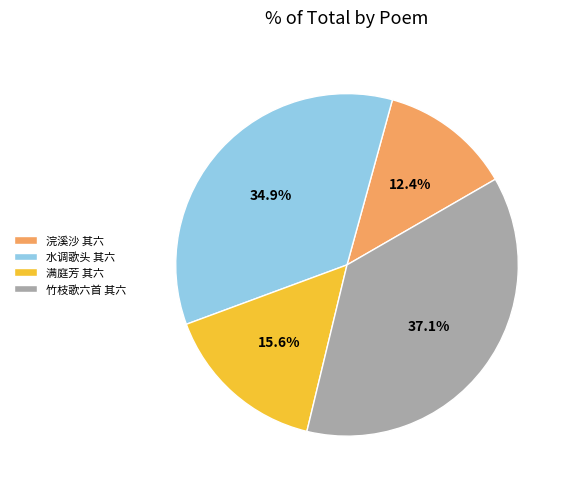

Does 满庭芳 其六 represent more than half of the total?

No